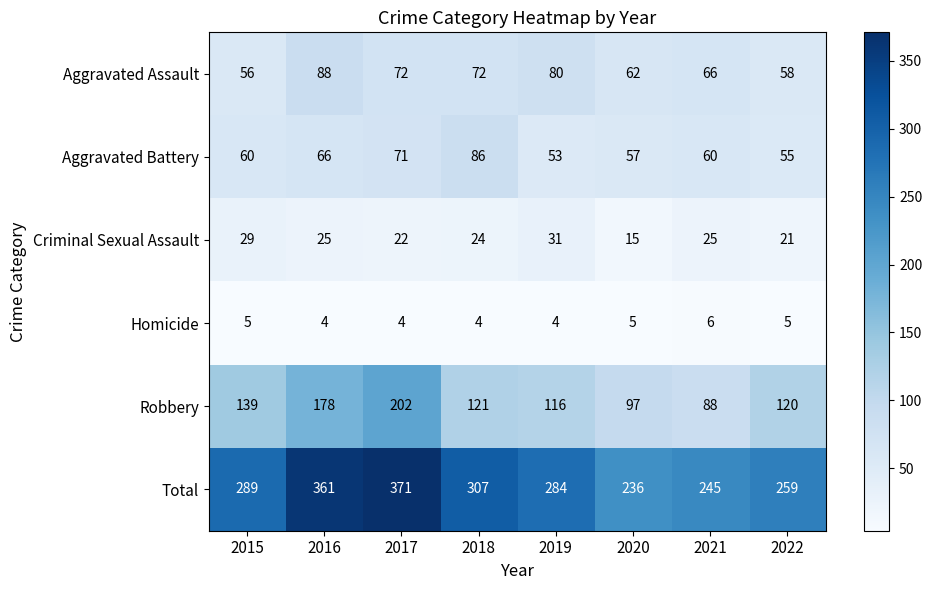

What is the sum of all Total values?

2352